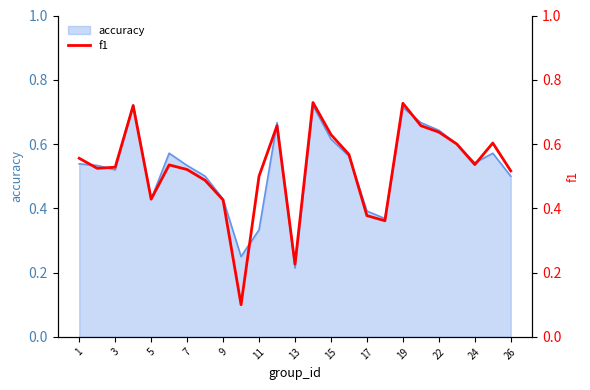

What is the smallest value displayed?

0.1